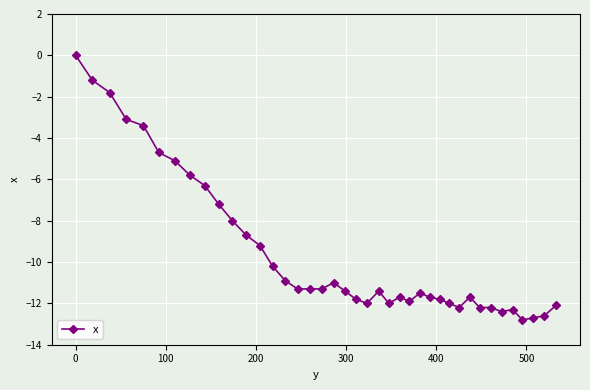

What is the average value?

-9.6